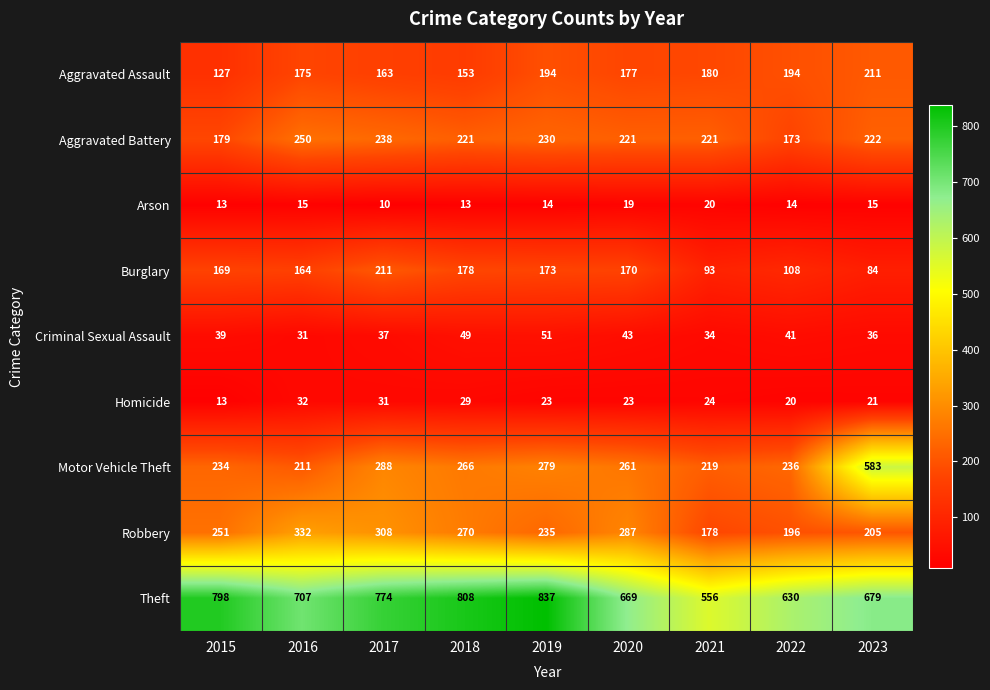

True or false: Arson has a value of 10 at 2016.

False